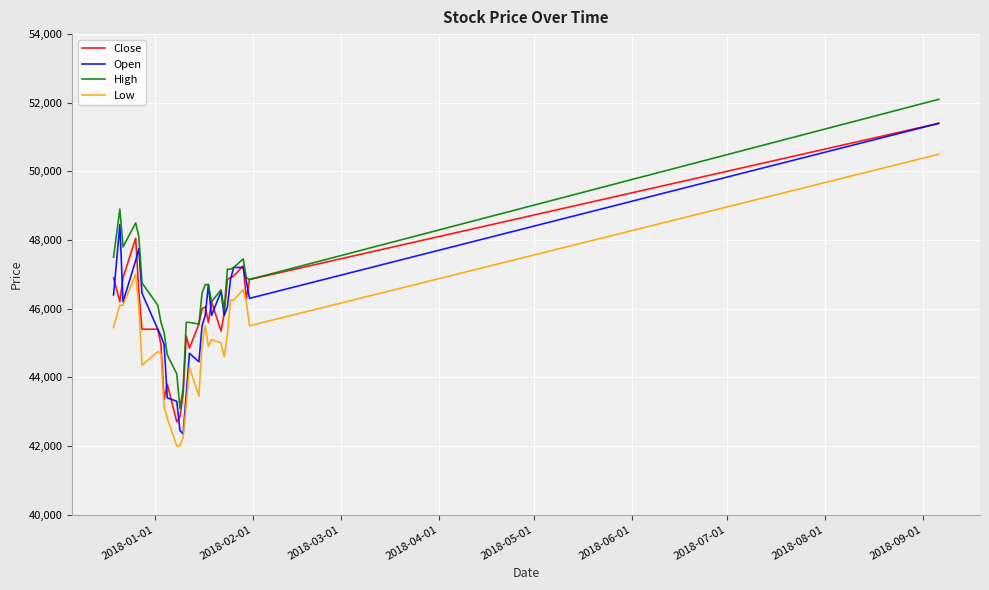

What is the maximum value shown in the chart?

52100